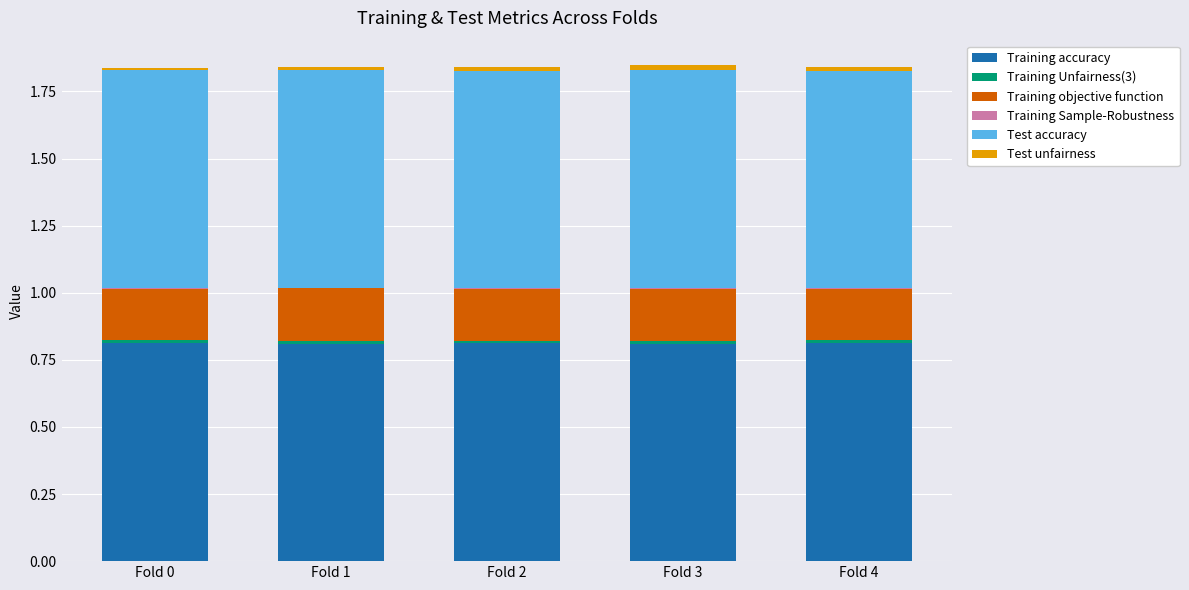

The value of Training accuracy at Fold 2 is 0.8. True or false?

True